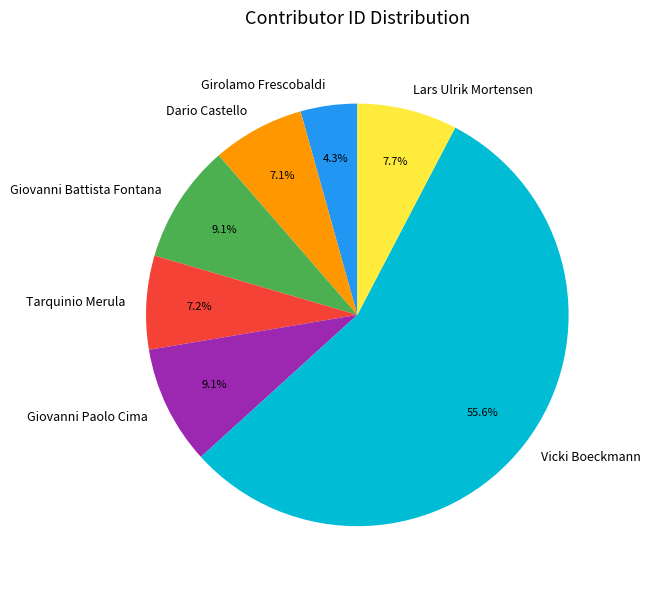

Is there any slice that represents more than half of the pie?

Yes